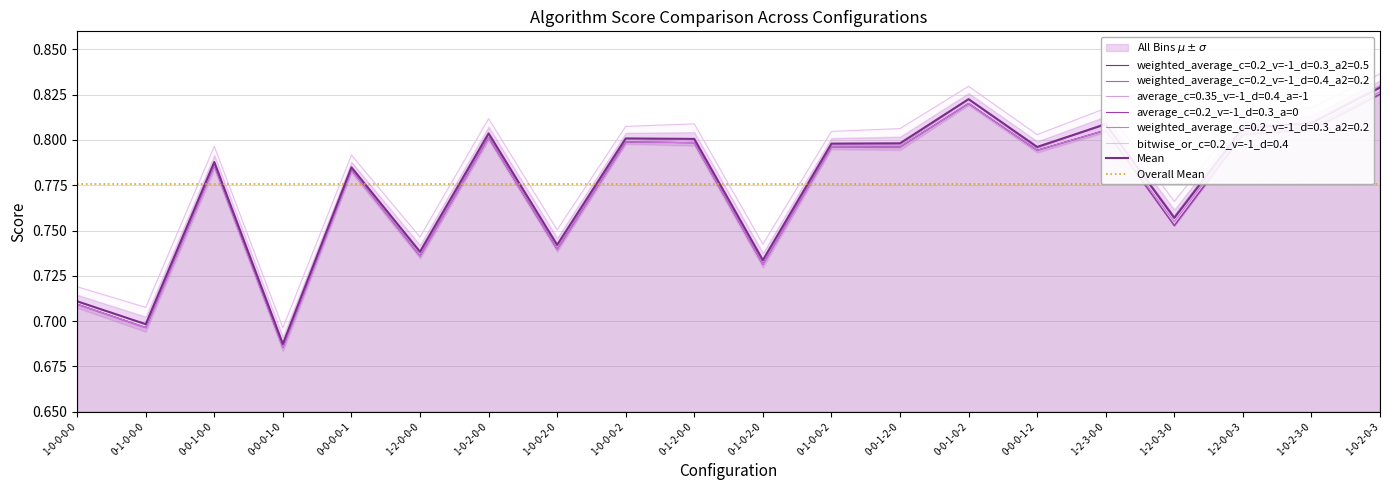

Between 0-0-0-1-0 and 0-1-0-0-2, which series saw the biggest shift?

weighted_average_c=0.2_v=-1_d=0.4_a2=0.2